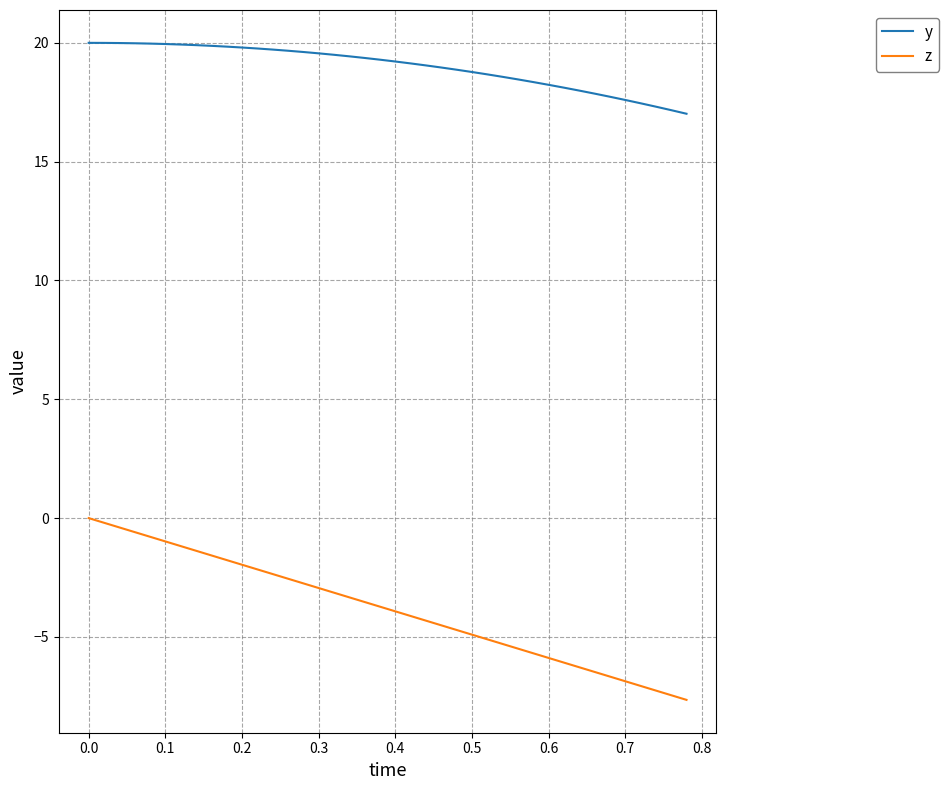

How many lines are shown in the chart?

2